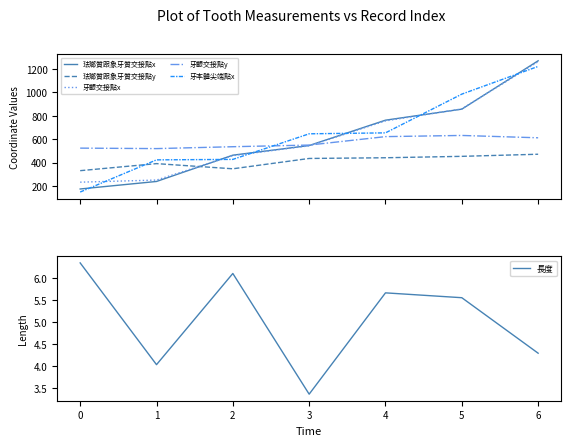

At how many categories does at least one series exceed 1194?

1